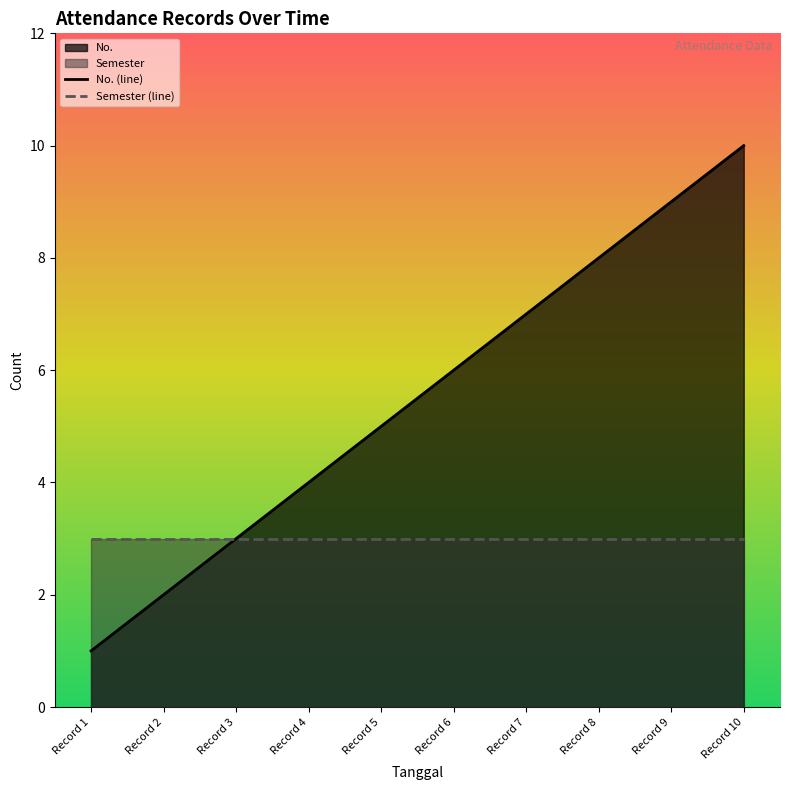

What is the minimum value shown in the chart?

1